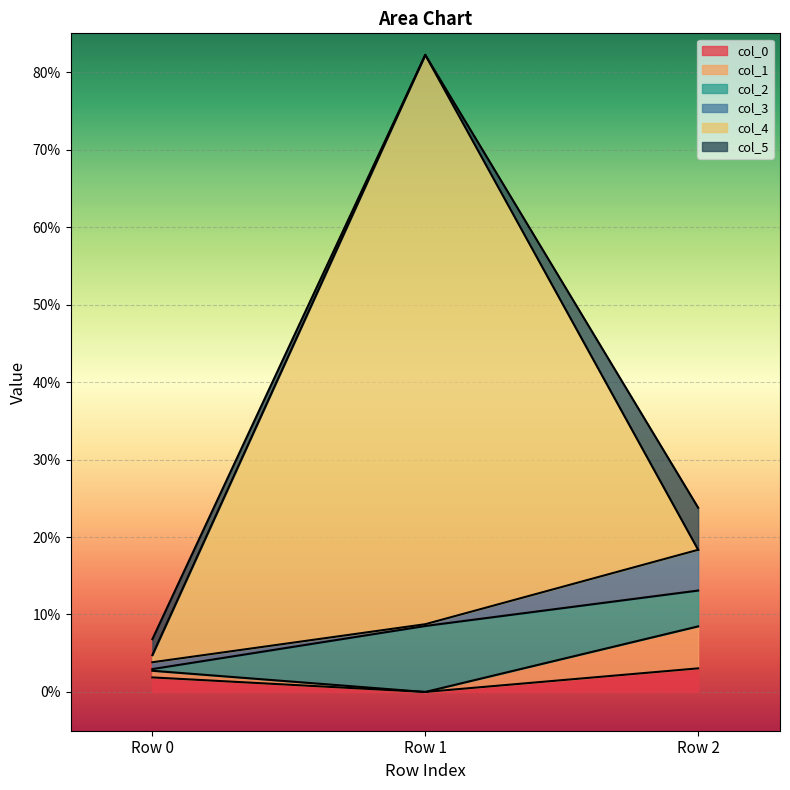

What is the total value across all series at Row 1?

0.8